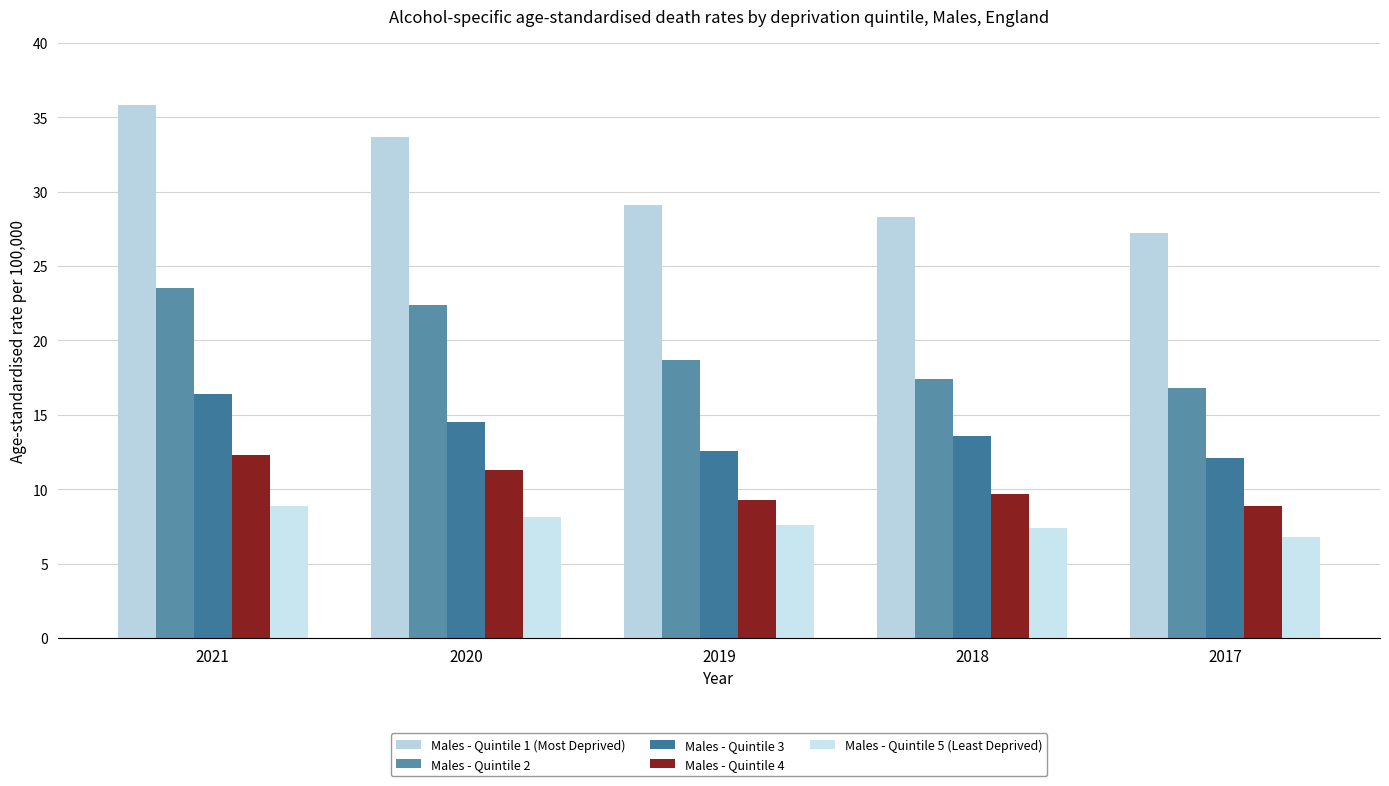

How many data points does each series have?

5